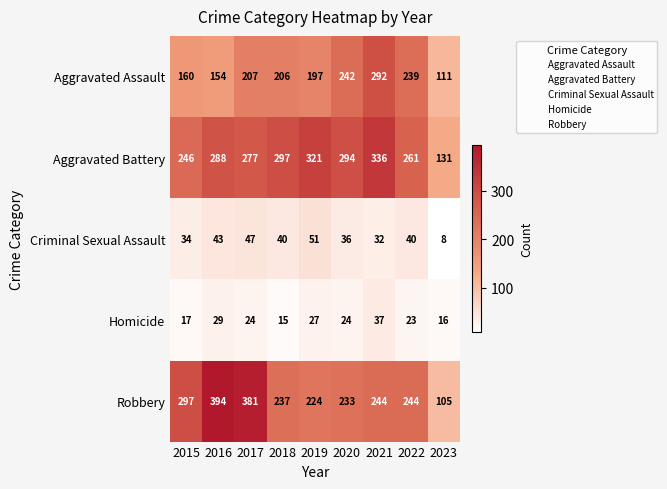

At which category does the chart reach its peak across all series?

2016